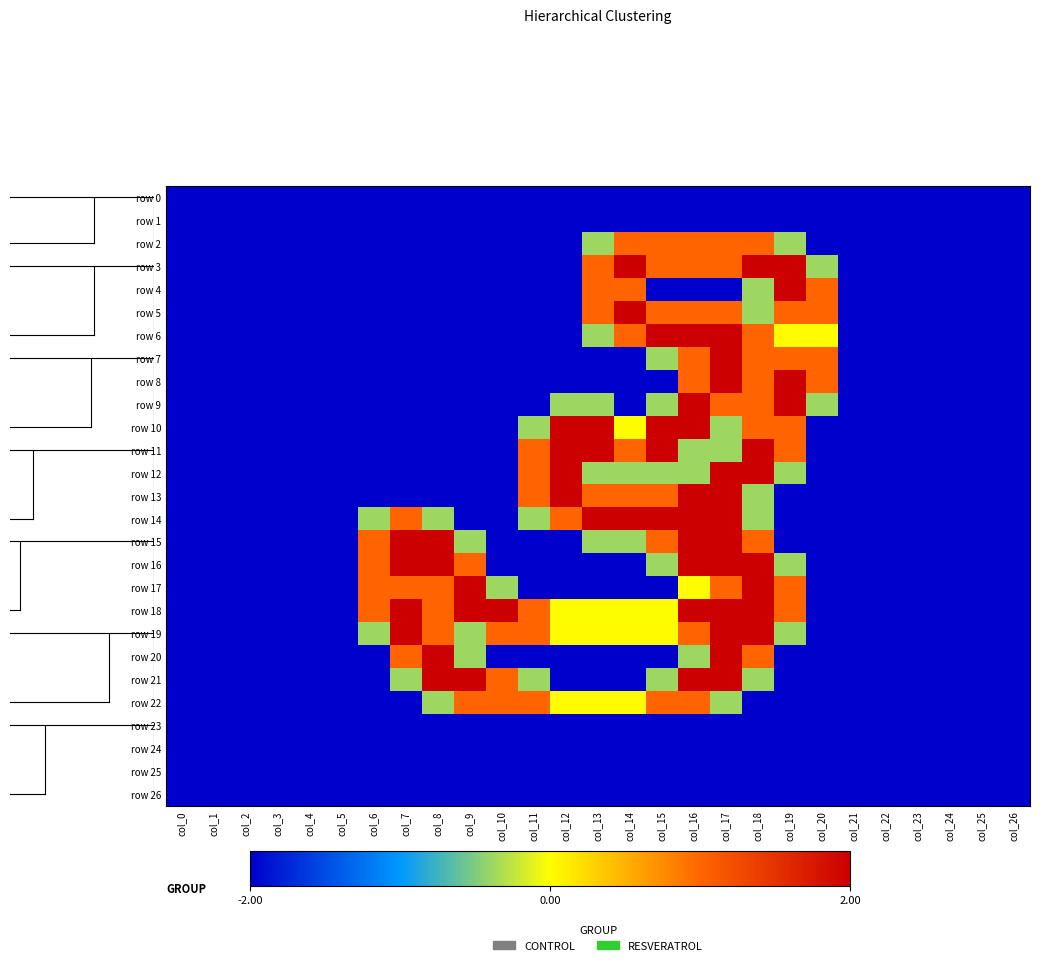

Rank the categories by row 6 value from highest to lowest.

col_15, col_16, col_17, col_14, col_18, col_19, col_20, col_13, col_0, col_1, col_2, col_3, col_4, col_5, col_6, col_7, col_8, col_9, col_10, col_11, col_12, col_21, col_22, col_23, col_24, col_25, col_26